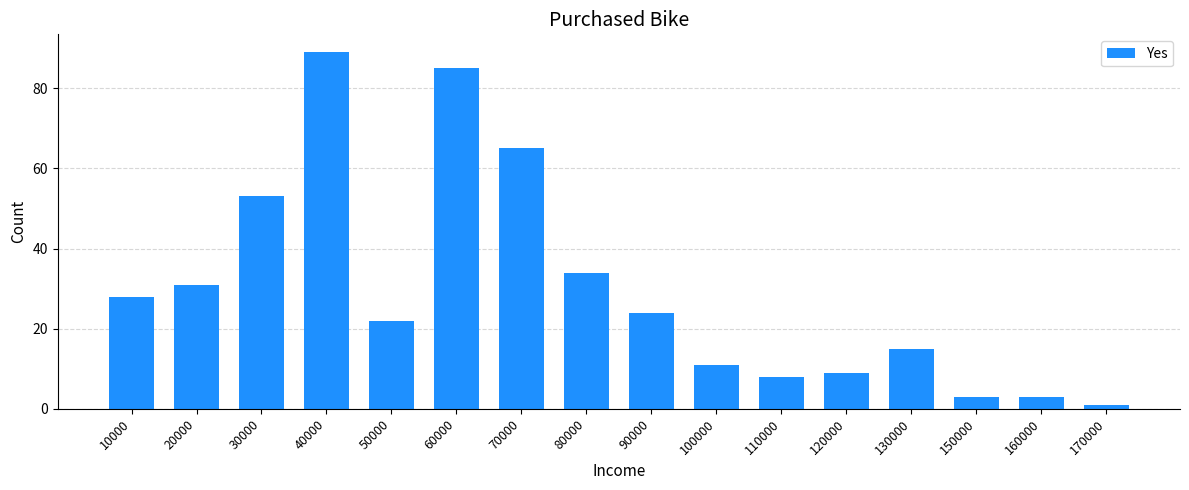

Between 100000 and 160000, which is larger?

100000